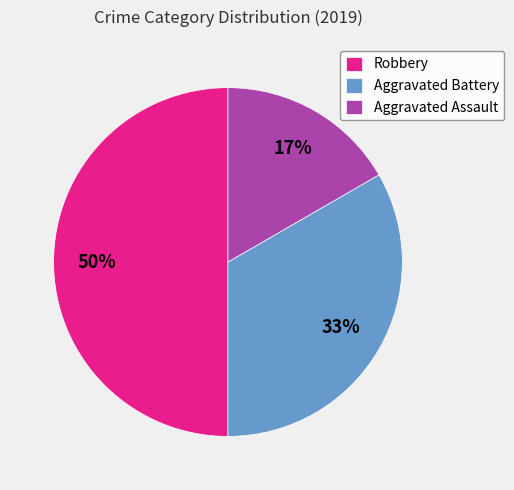

How many segments does this pie chart have?

3